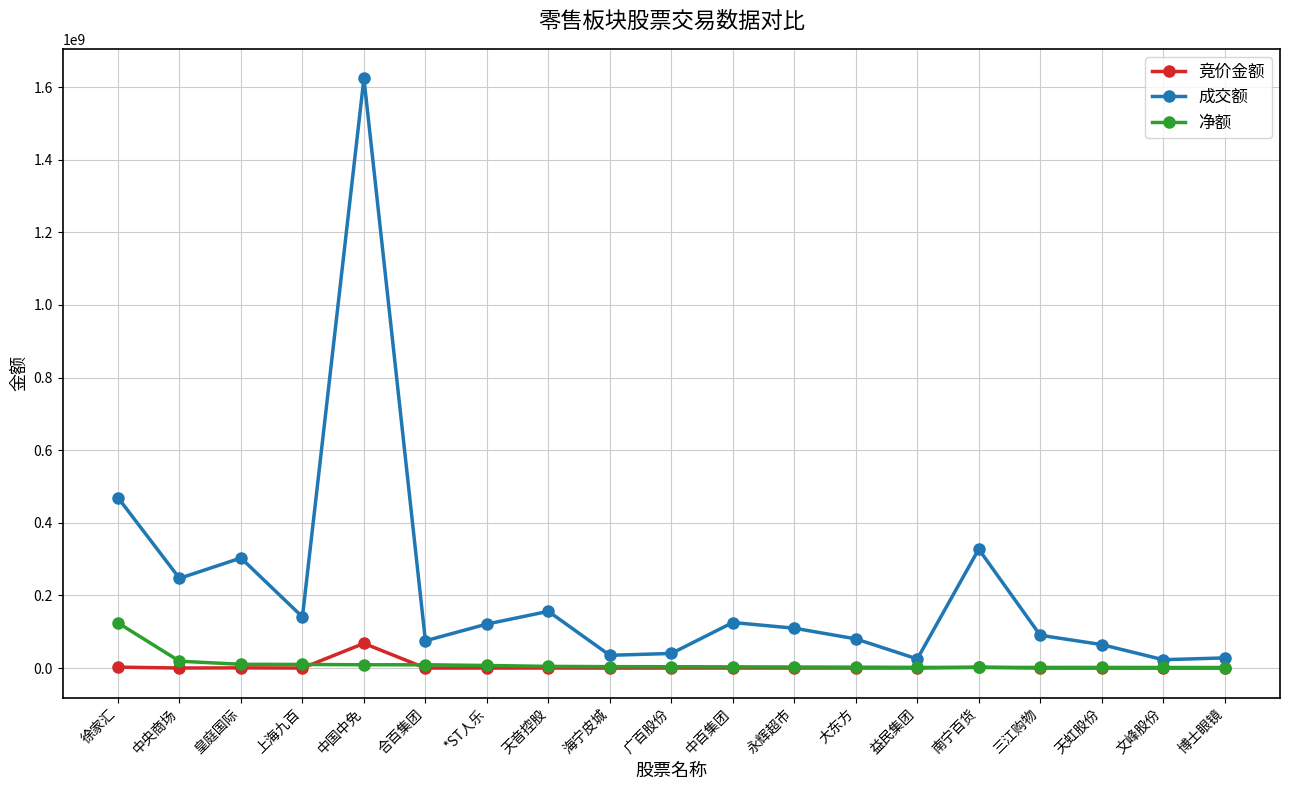

Where is the first local minimum for 成交额?

中央商场